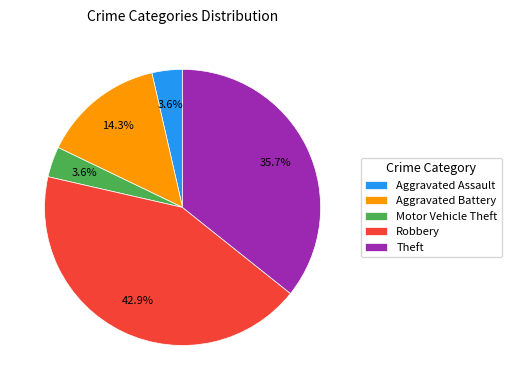

Which slice is the largest?

Robbery